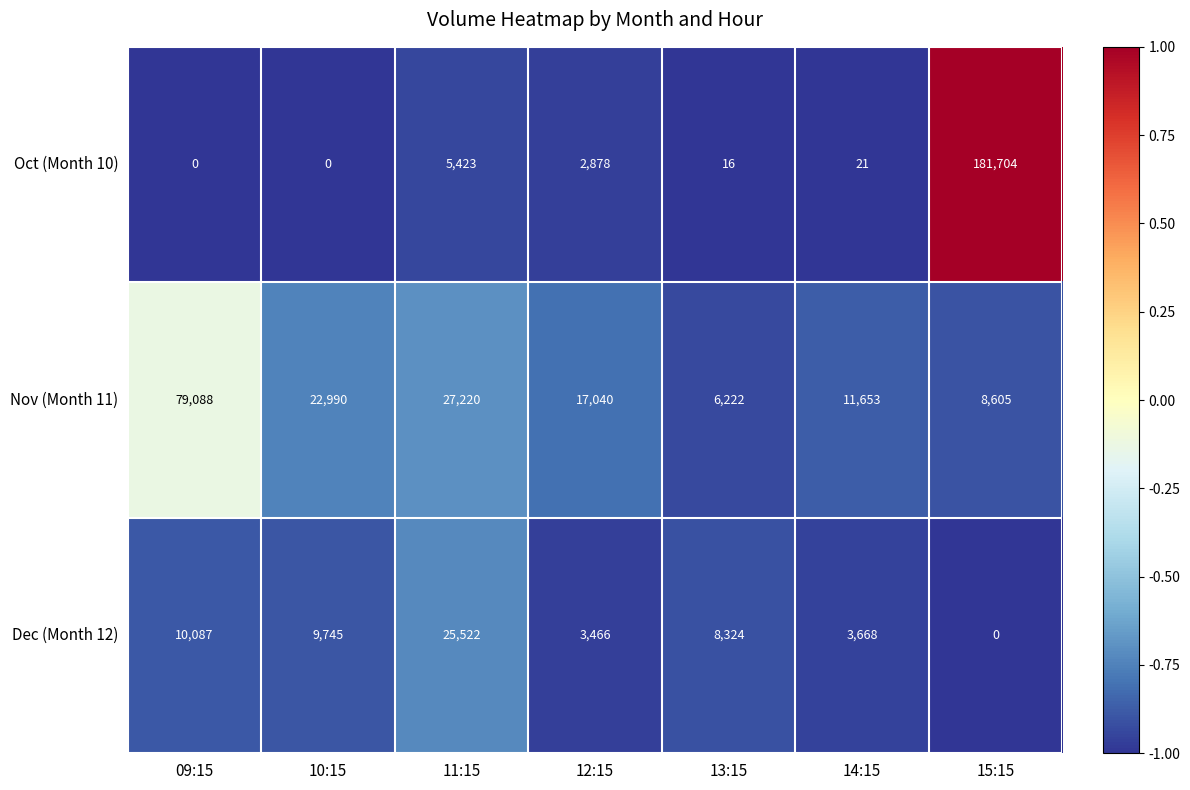

Reading right to left, transcribe all the data shown in this chart.

Oct (Month 10): 181704	21	16	2878	5423	0	0
Nov (Month 11): 8605	11653	6222	17040	27220	22990	79088
Dec (Month 12): 0	3668	8324	3466	25522	9745	10087